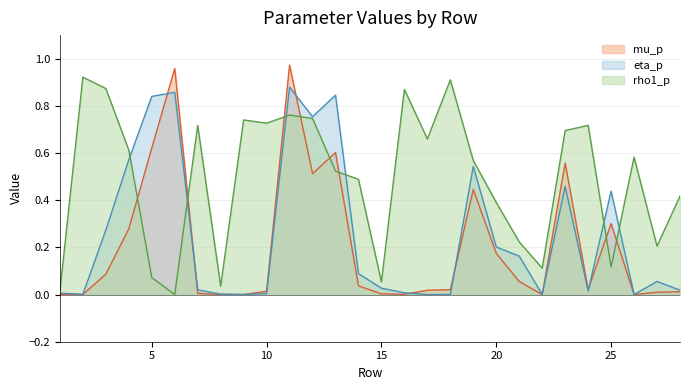

List the series in order of their peak value, lowest first.

eta_p, rho1_p, mu_p